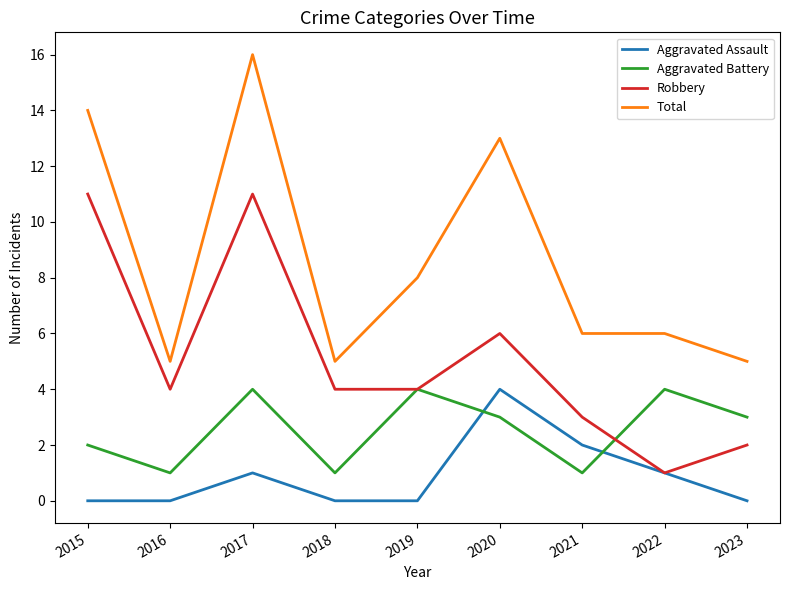

At which category is the sum across all series the highest?

2017